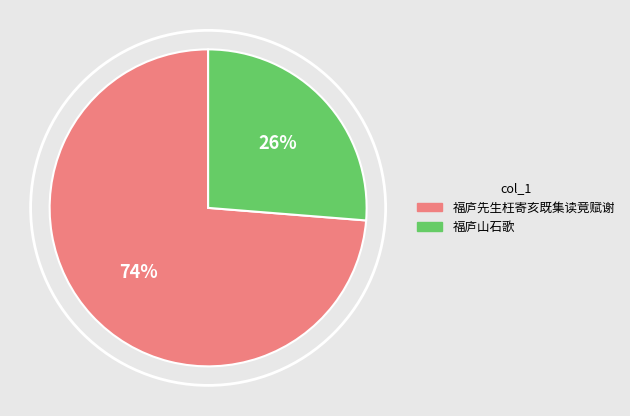

Rank the categories by value from highest to lowest.

福庐先生枉寄亥既集读竟赋谢, 福庐山石歌